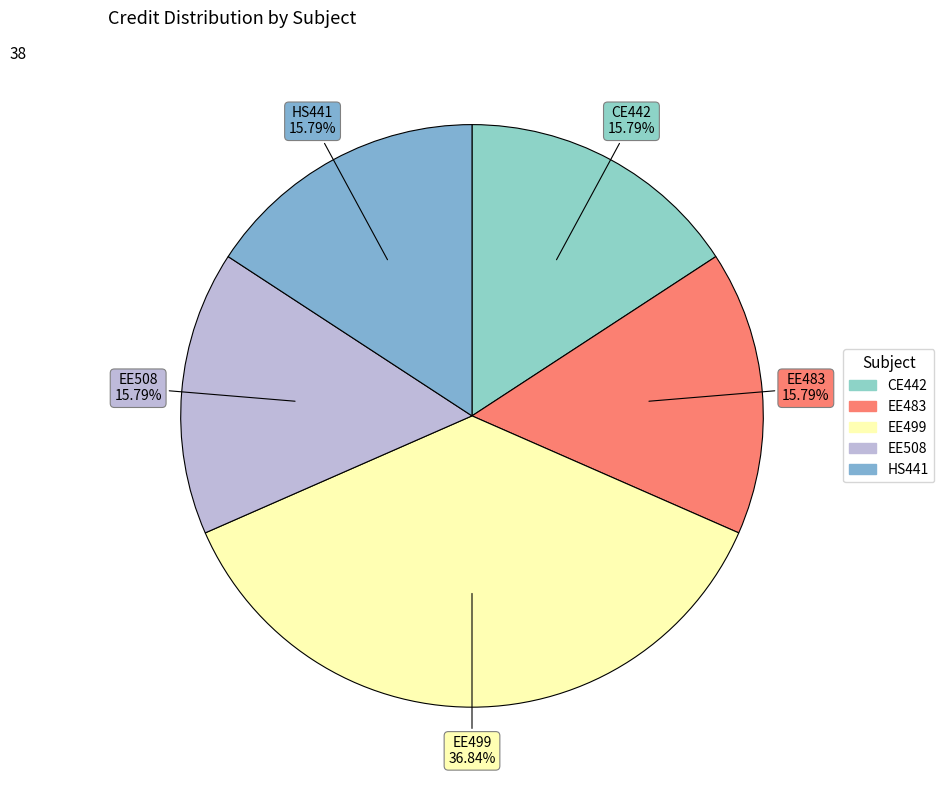

To the nearest percent, what is the difference between the largest and smallest slice percentages?

21%